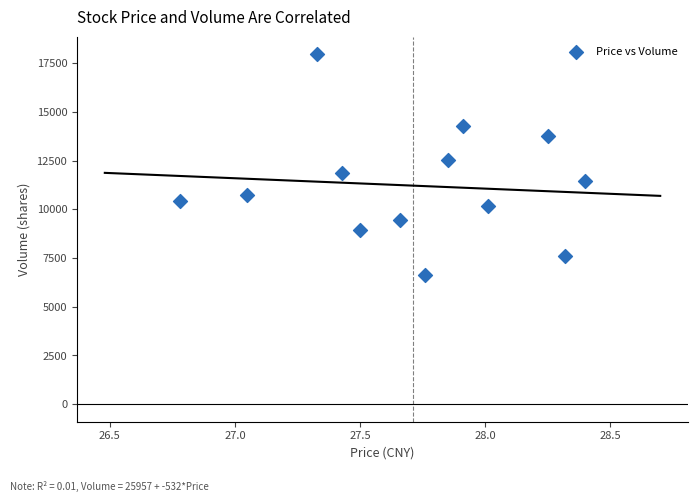

What Y value in the scatter plot is closest to 12301?

12526